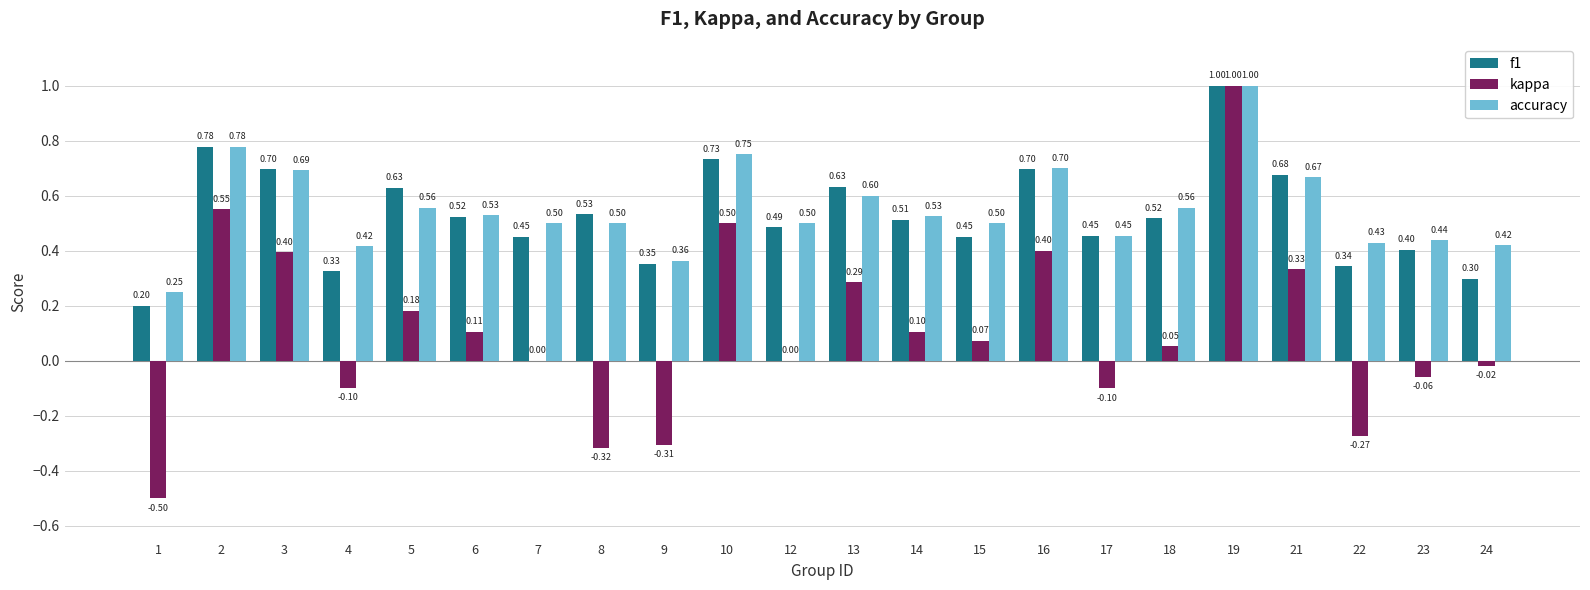

Is the value of accuracy at 6 greater than the value of f1 at 3?

No